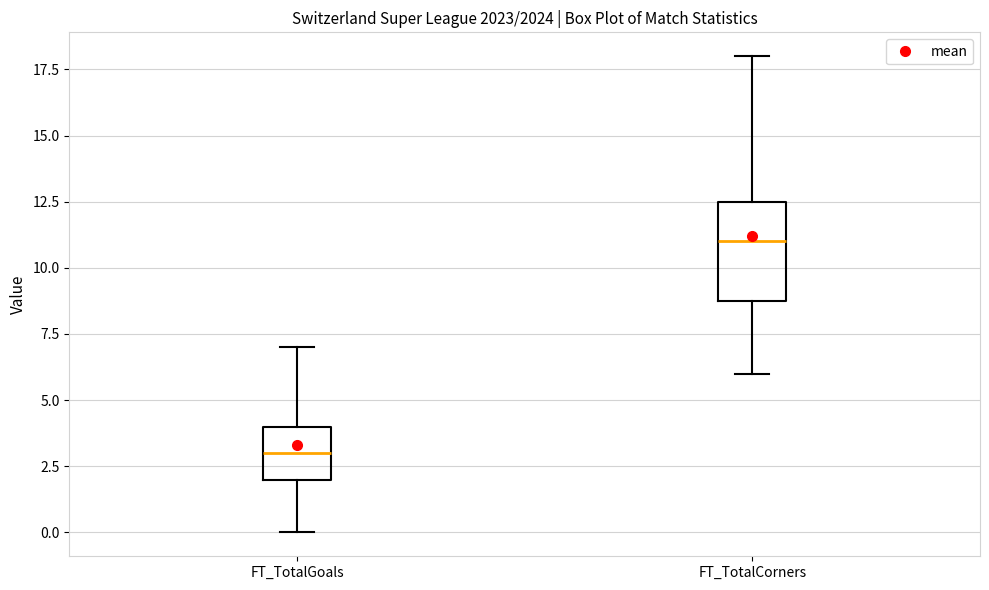

Reading left to right, transcribe this box plot: for each box, give where its median line is, the range the box spans, and where its two whiskers end, as read against the y-axis. The values are not printed on the chart, so give them approximately, as read against the axis.

FT_TotalGoals: median 3.0, box 2.0 to 4.0, whiskers 0.0 to 7.0
FT_TotalCorners: median 11.0, box 9.0 to 12.5, whiskers 6.0 to 18.0